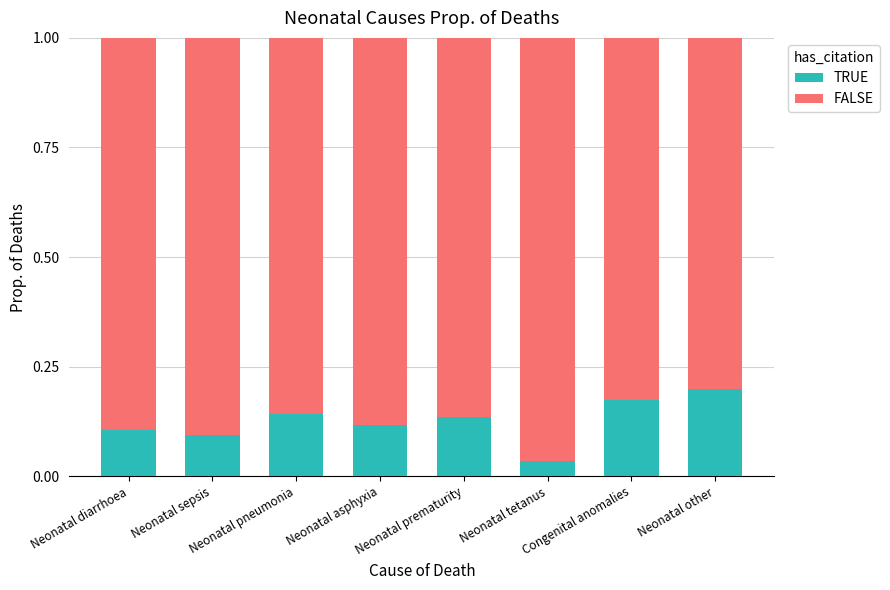

What is the sum of the TRUE values at Neonatal prematurity and Neonatal asphyxia?

0.3